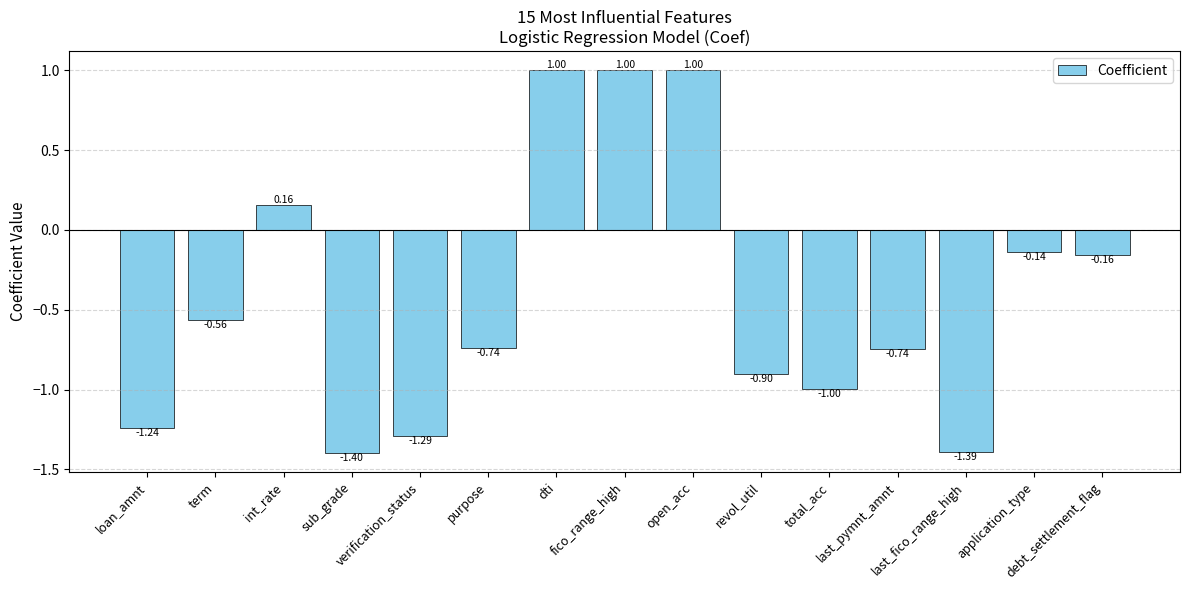

What is the average value?

-0.4